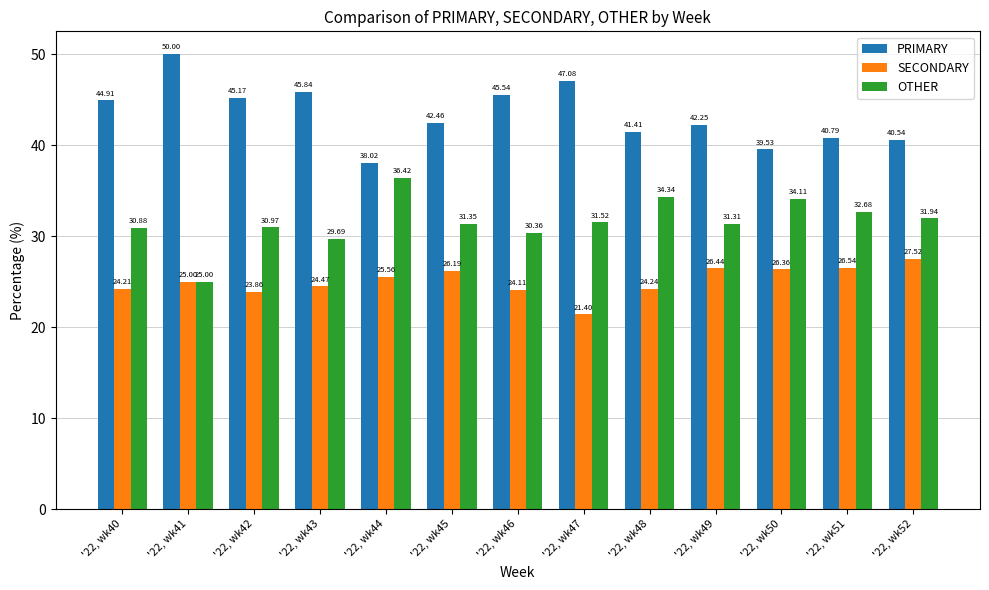

What is the average value of the OTHER series?

31.6